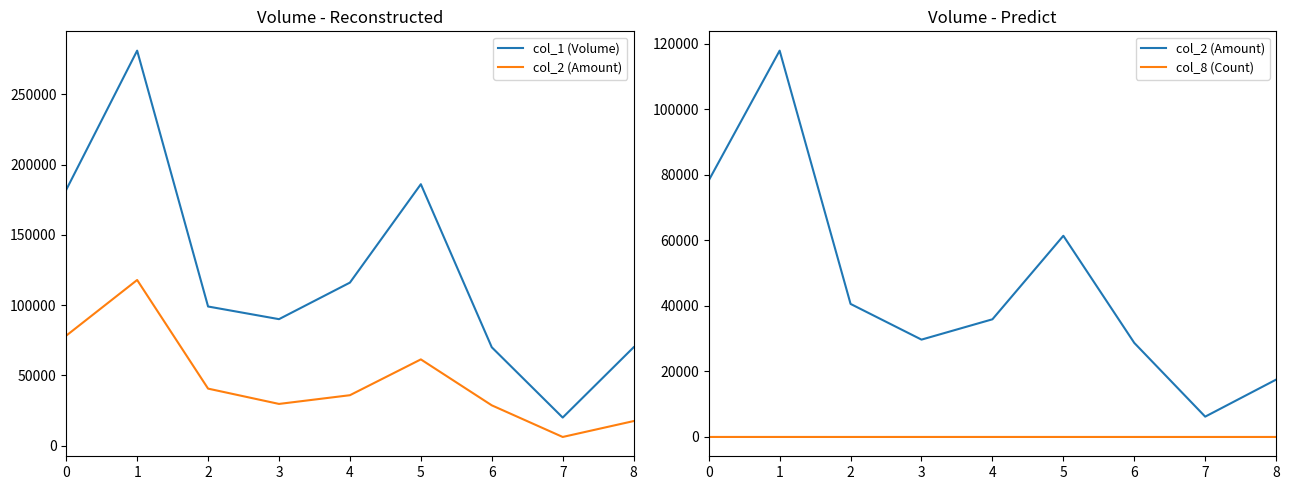

Which series has the widest spread of values?

col_1 (Volume)